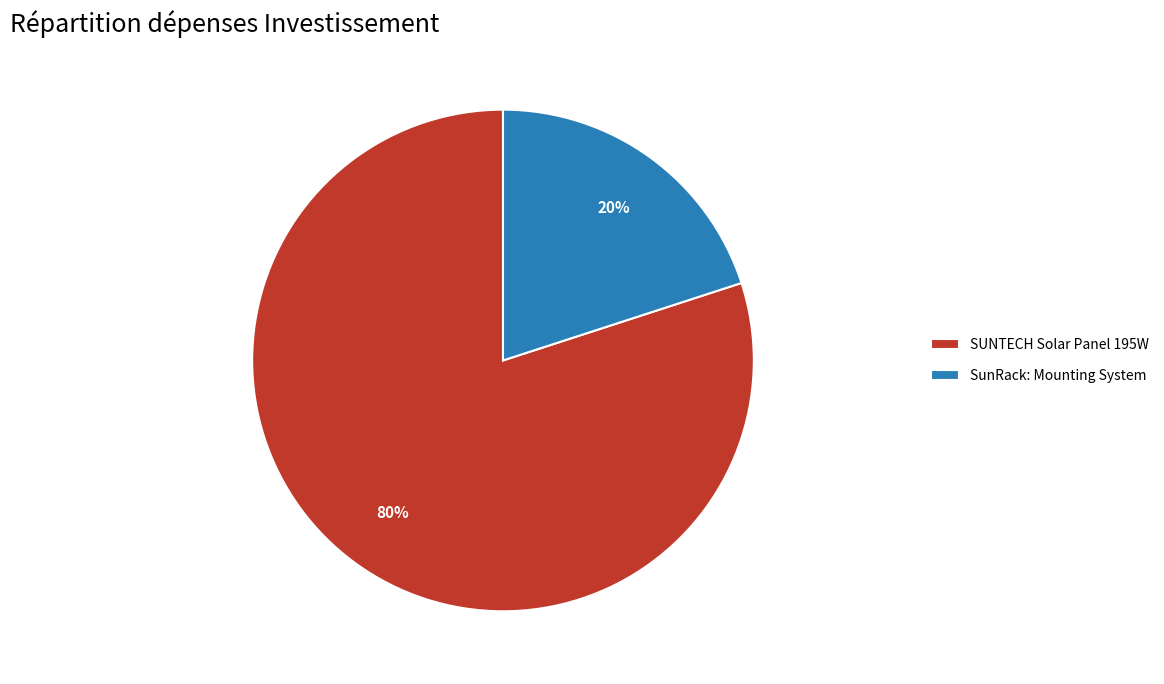

What is the ratio of the value at SUNTECH Solar Panel 195W to the value at SunRack: Mounting System?

4.0